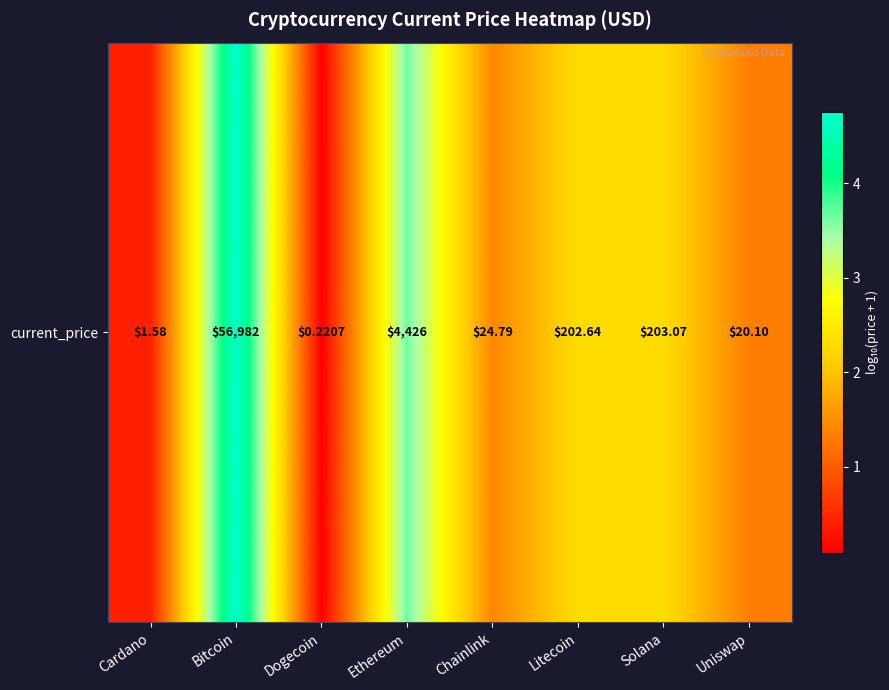

Reading right to left, what are all the values shown in this chart?

Uniswap=1.3	Solana=2.3	Litecoin=2.3	Chainlink=1.4	Ethereum=3.6	Dogecoin=0.1	Bitcoin=4.8	Cardano=0.4